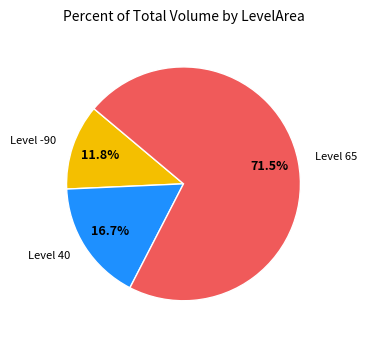

Is there any slice that represents more than half of the pie?

Yes